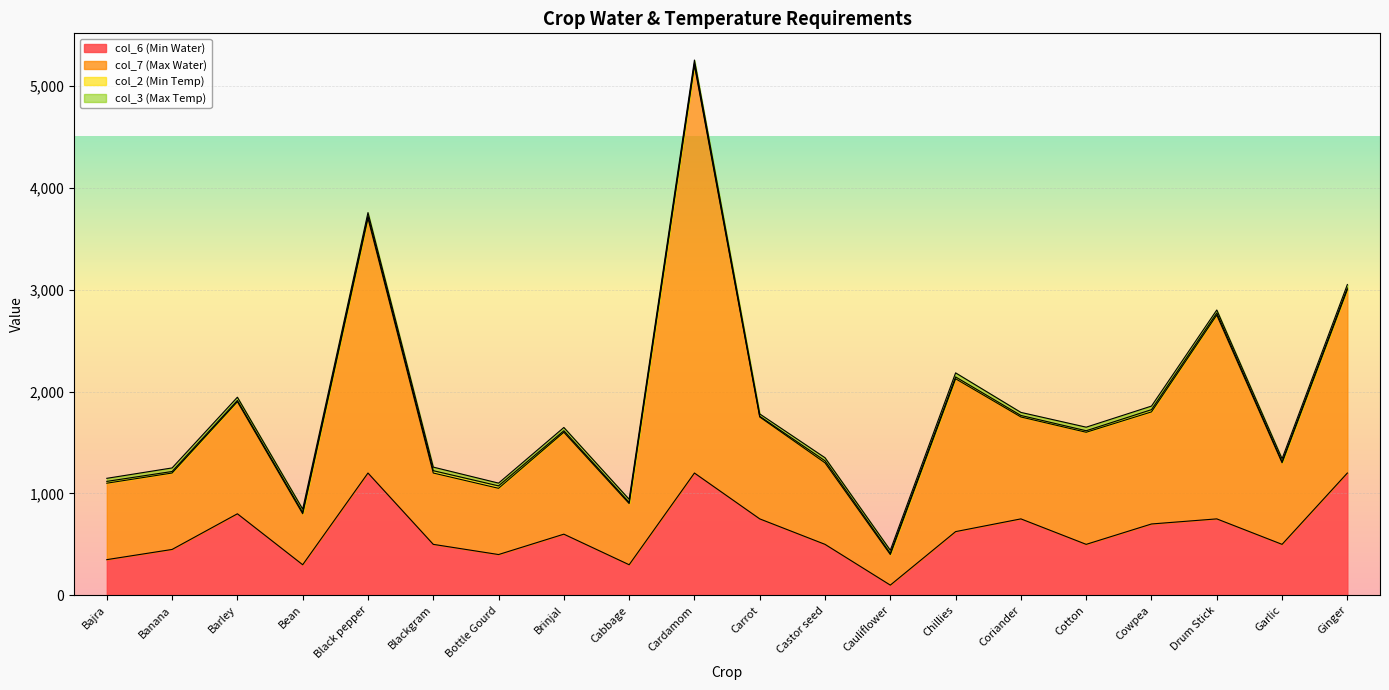

The col_6 (Min Water) series shows 100 at Cauliflower. True or false?

True